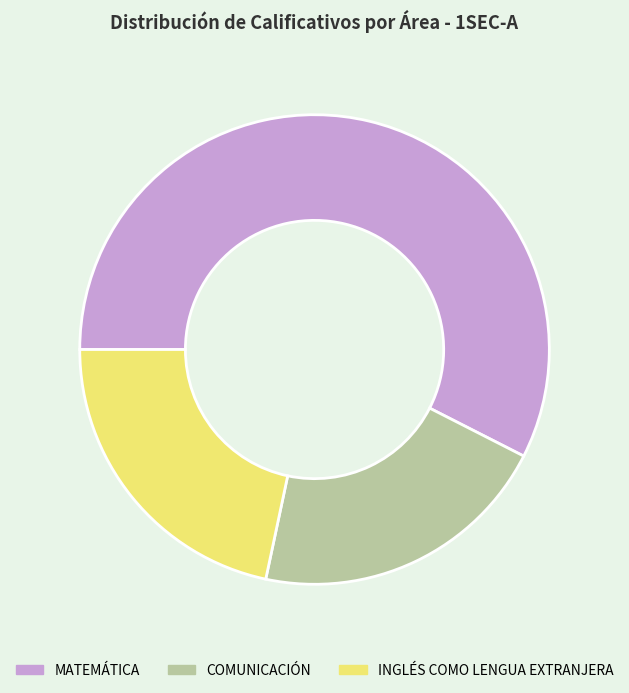

Combined, do INGLÉS COMO LENGUA EXTRANJERA and MATEMÁTICA account for over 50%?

Yes